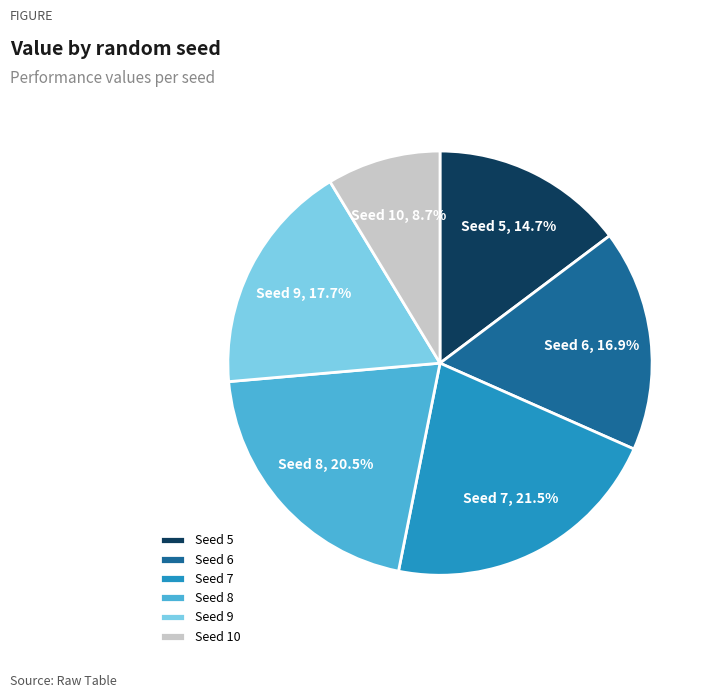

Is there a majority slice in this chart?

No